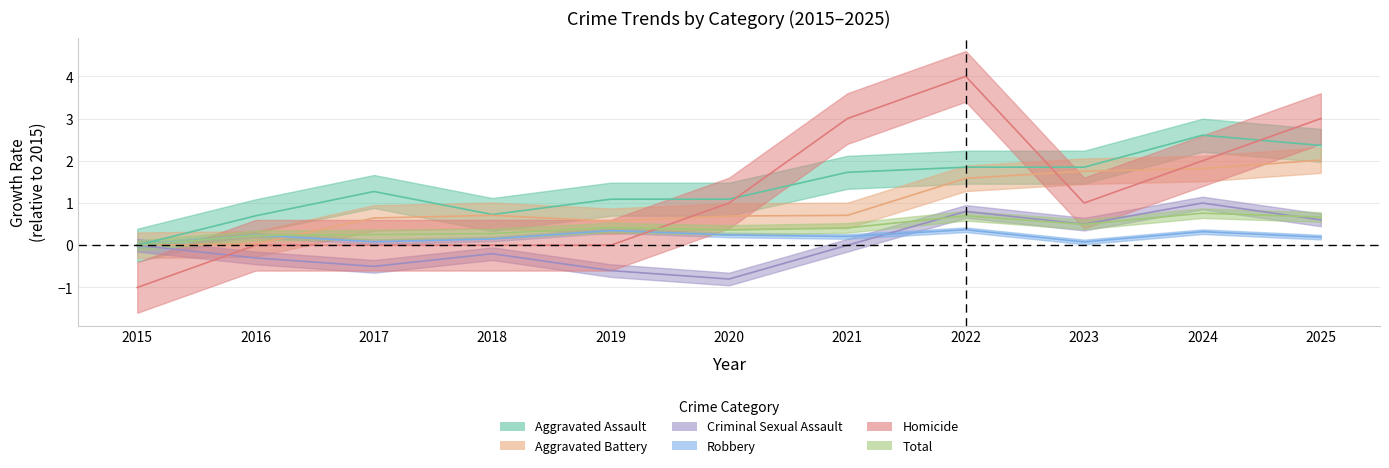

What is the sum of the Criminal Sexual Assault values at 2023 and 2019?

-0.1